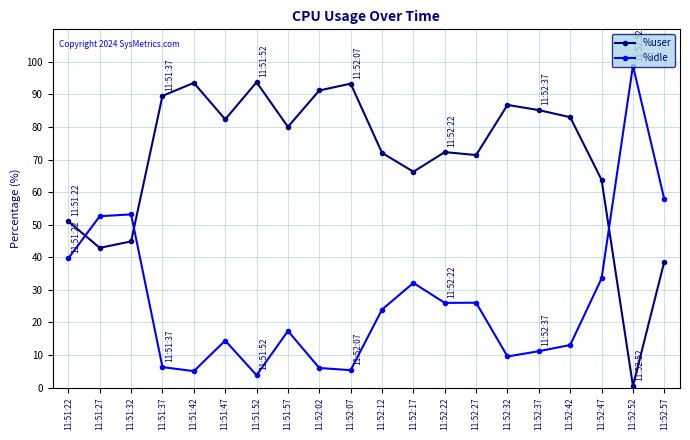

What is the difference between the highest and lowest values at 11:51:37?

83.3